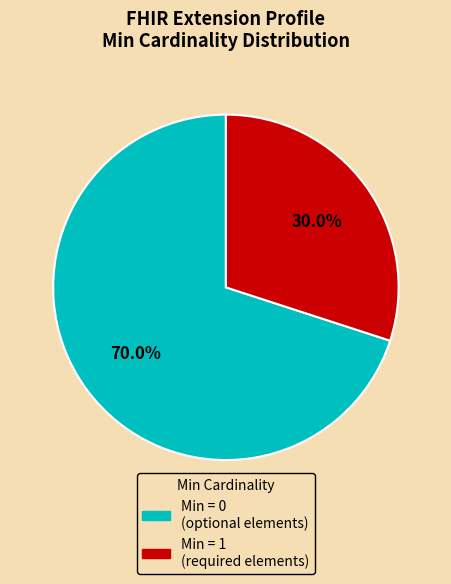

Is there any slice that represents more than half of the pie?

Yes